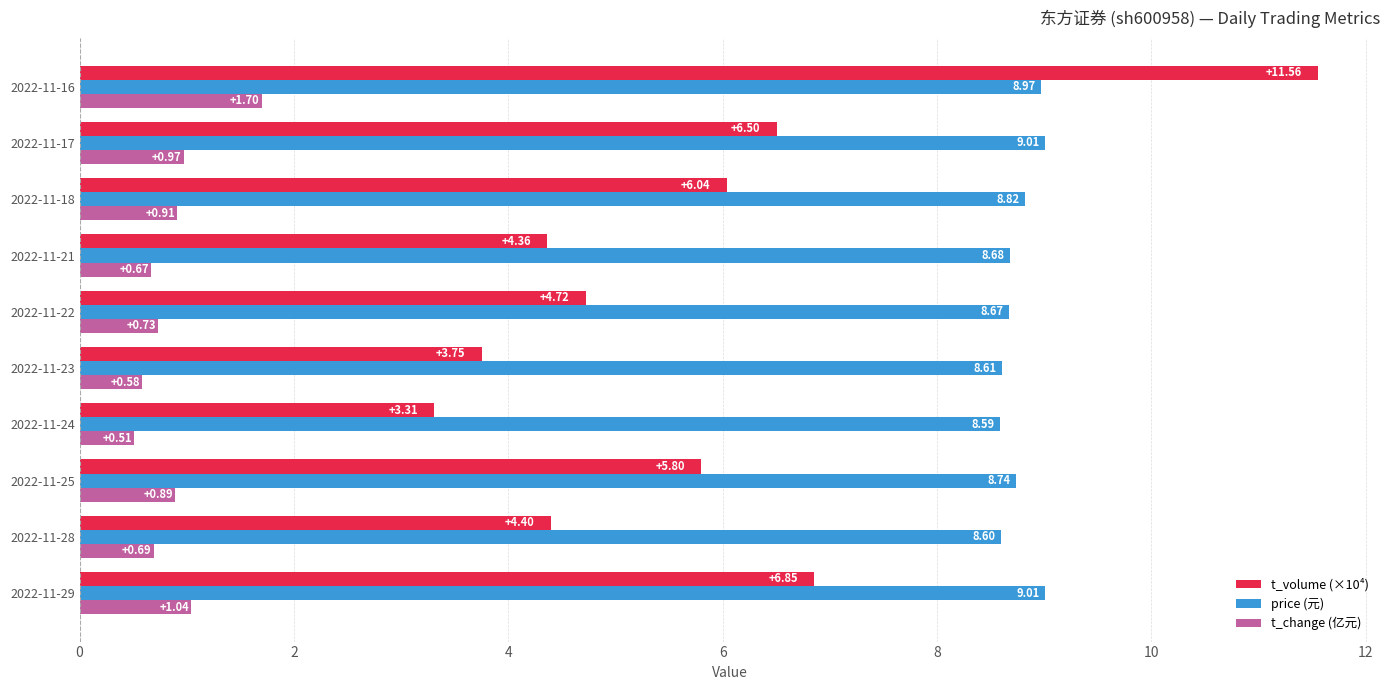

What are all the series names shown in the legend?

t_volume (×10⁴), price (元), t_change (亿元)